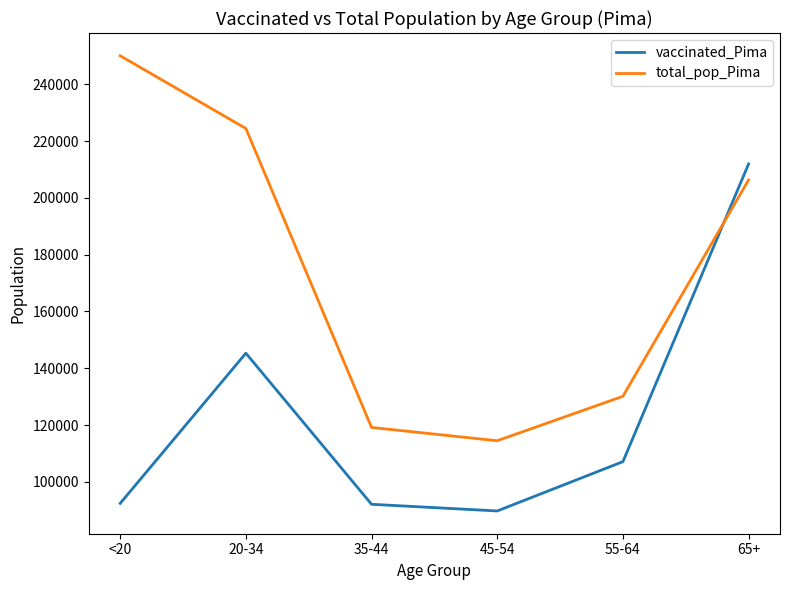

What is the approximate value of total_pop_Pima at 35-44, to the nearest 50?

119150